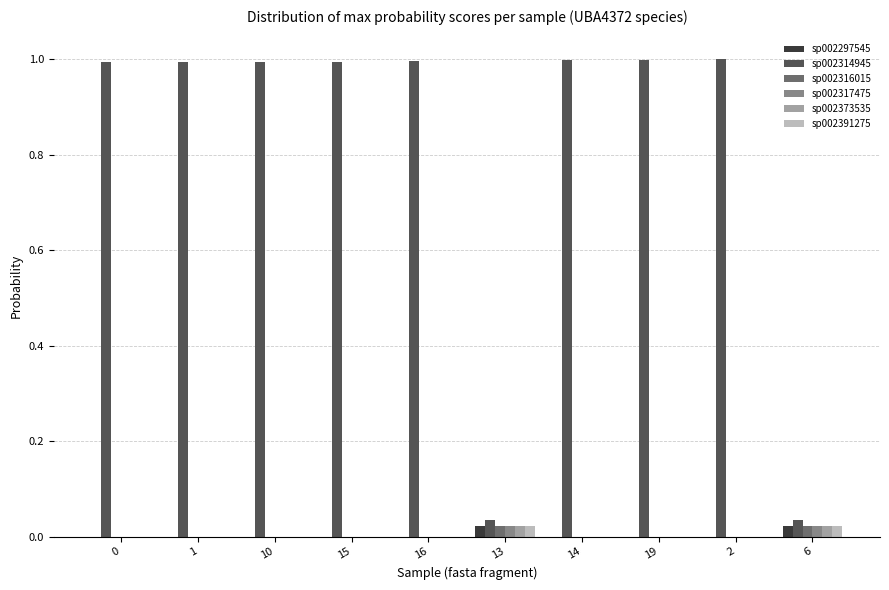

How many groups of bars are there?

10